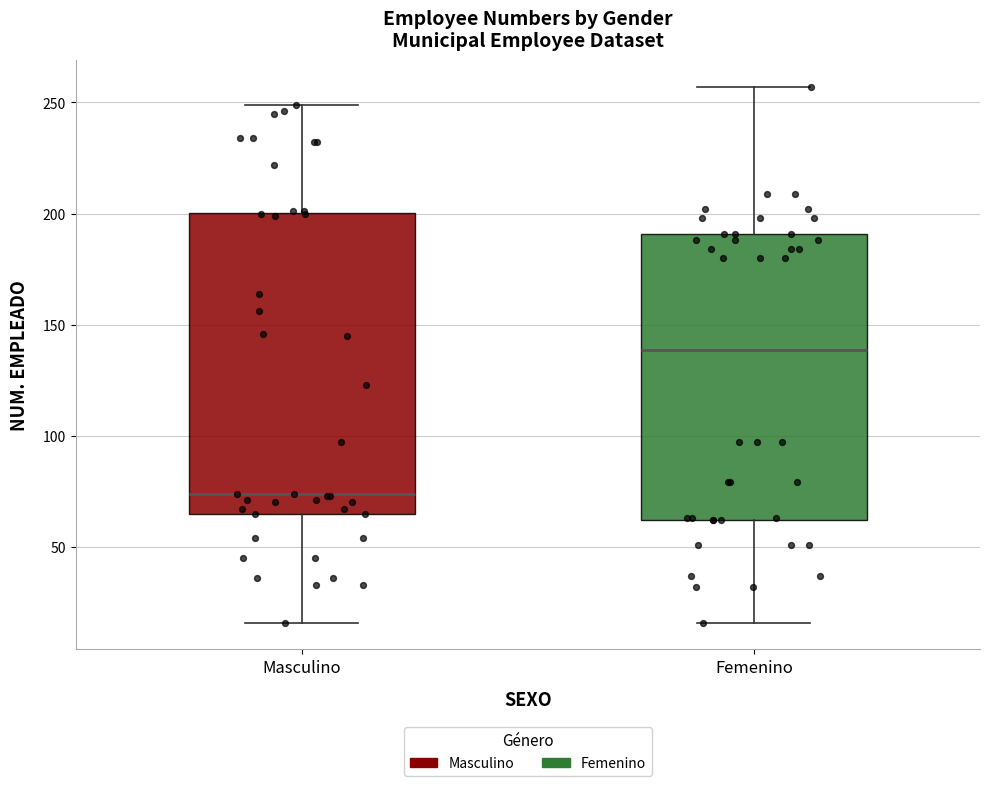

Where does the upper whisker of the box for Femenino end on the y-axis? The values are not printed on the chart, so give them approximately, as read against the axis.

255